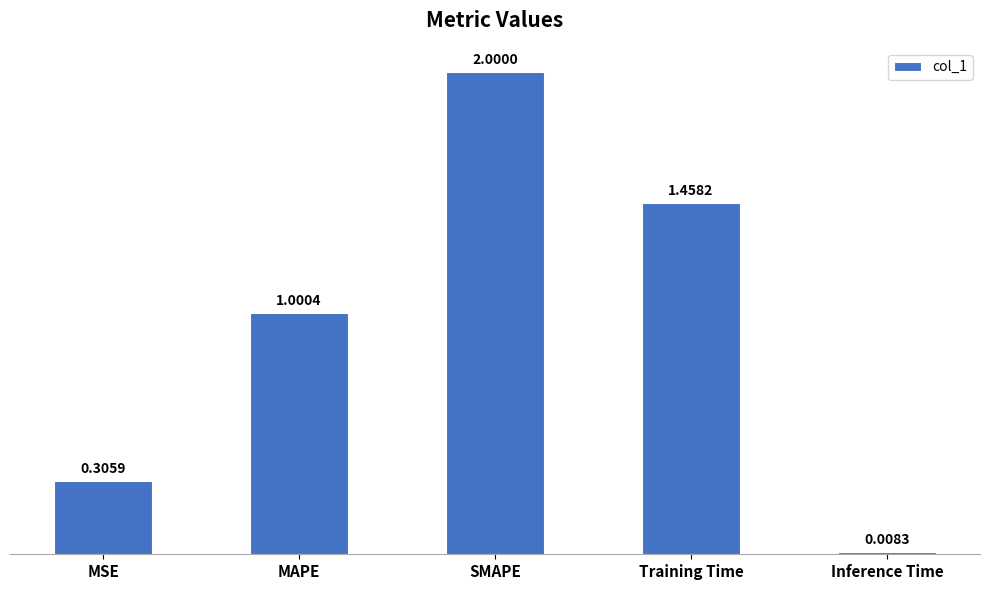

At which label does the data first exceed 1?

MAPE